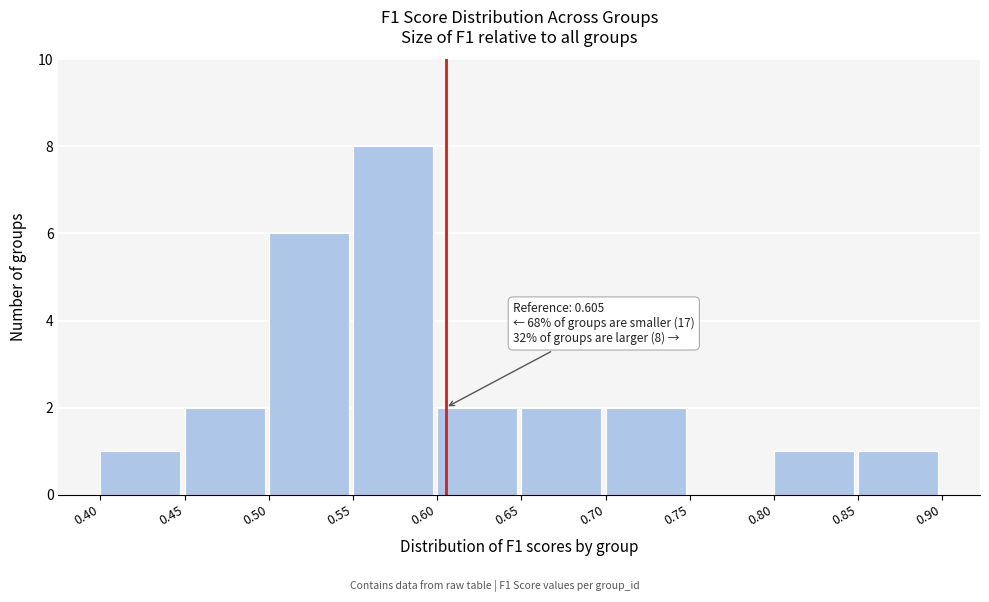

Which range on the x-axis has the tallest bar?

0.55 to 0.60